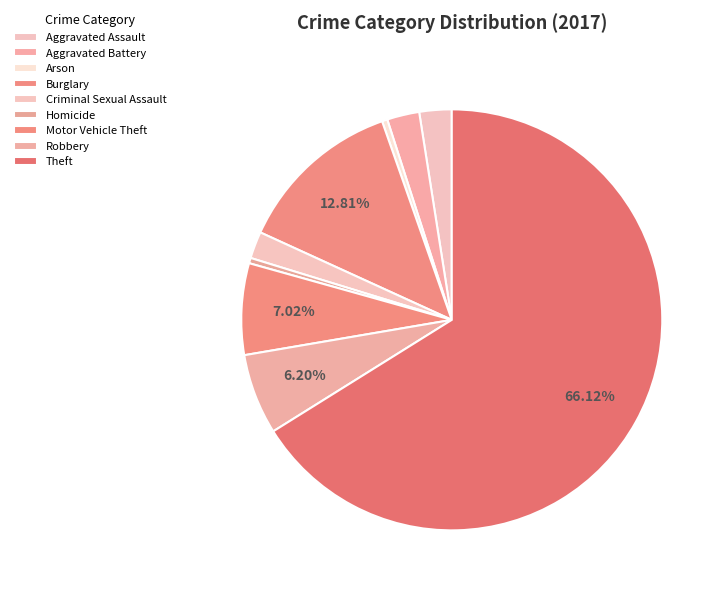

To the nearest percent, what is the combined percentage of Arson and Theft?

67%